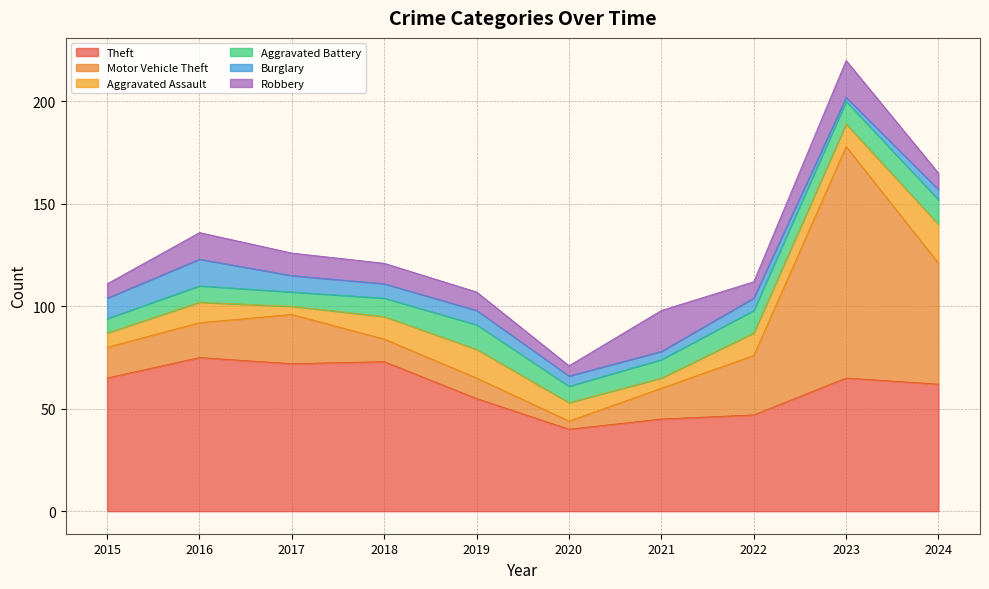

Between 2024 and 2022, which is larger?

2024